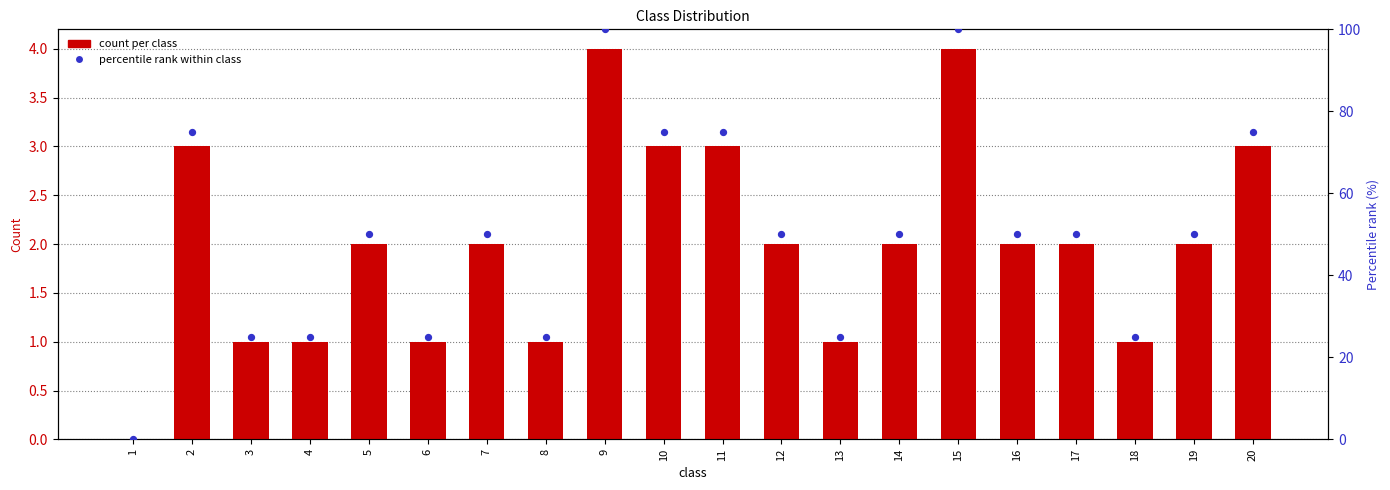

Which series reaches the minimum Y coordinate?

count per class